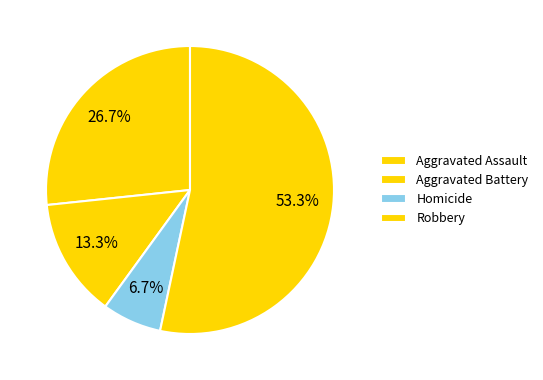

What portion of the pie excludes Aggravated Battery?

80.0%